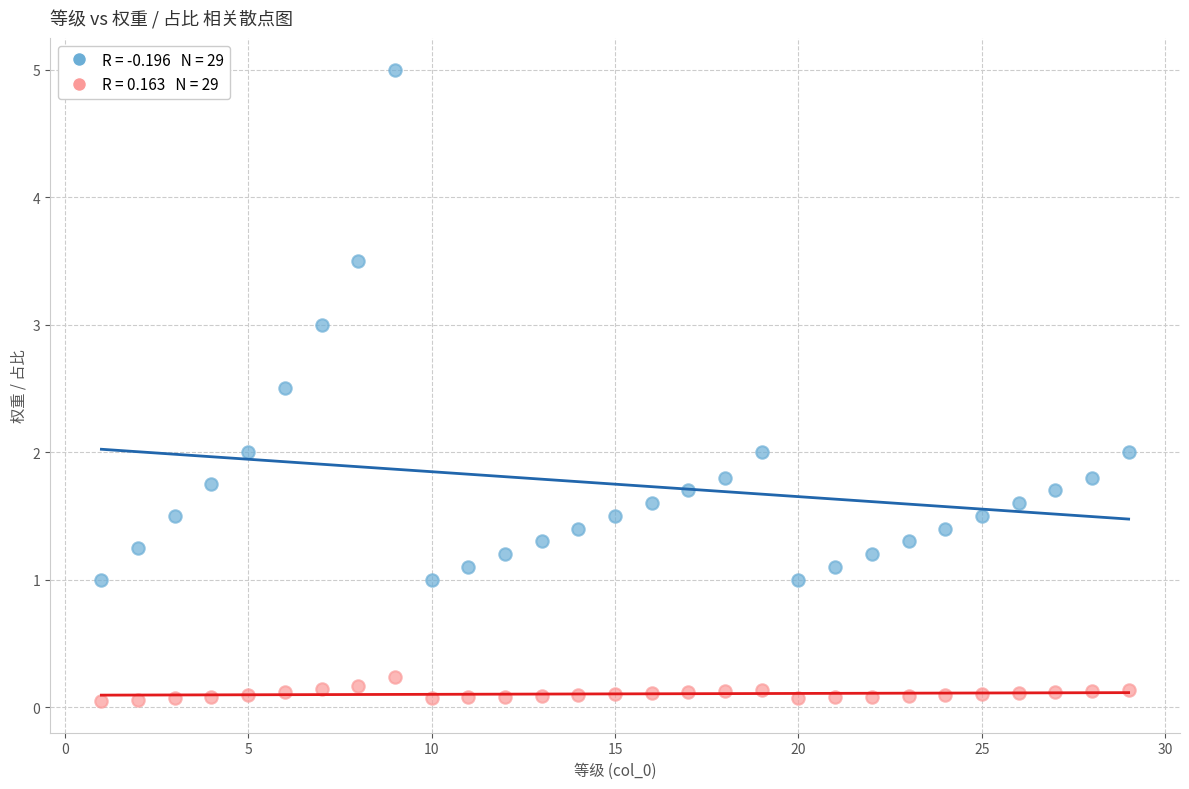

Across all data points, what is the range of Y values (max minus min)?

5.0